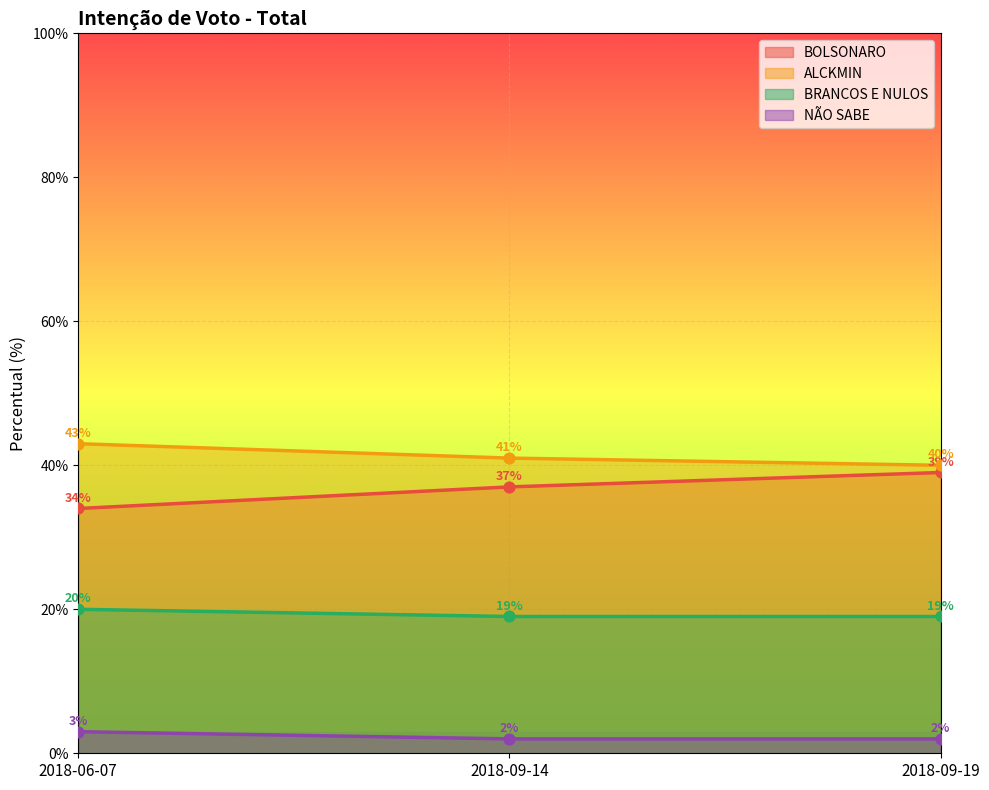

Which series has the widest spread of Y values?

BOLSONARO